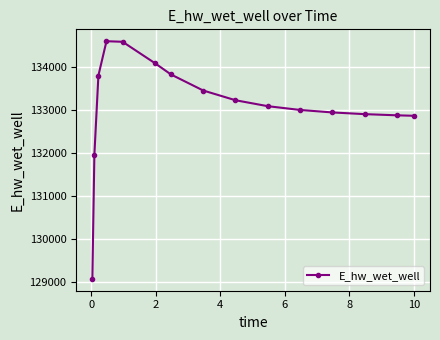

What is the sum of all values?

1996363.4